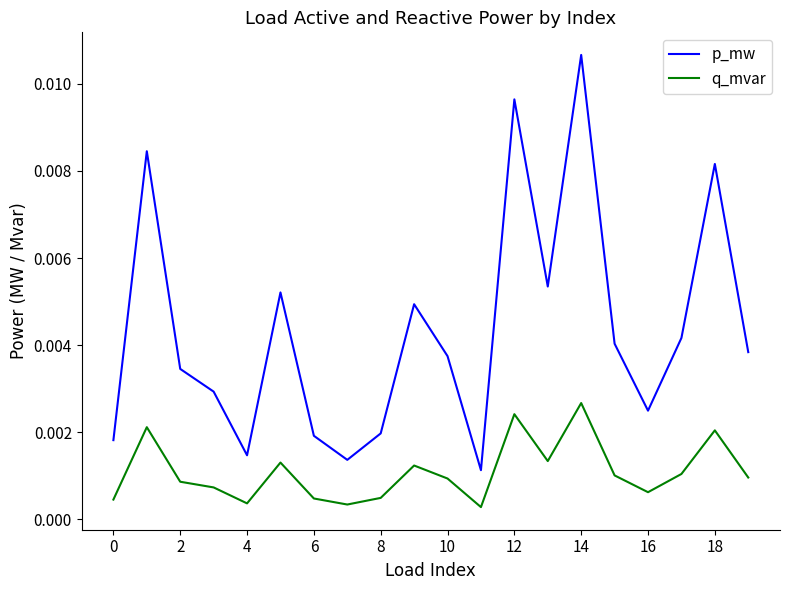

List the series in order of their peak value, highest first.

p_mw, q_mvar